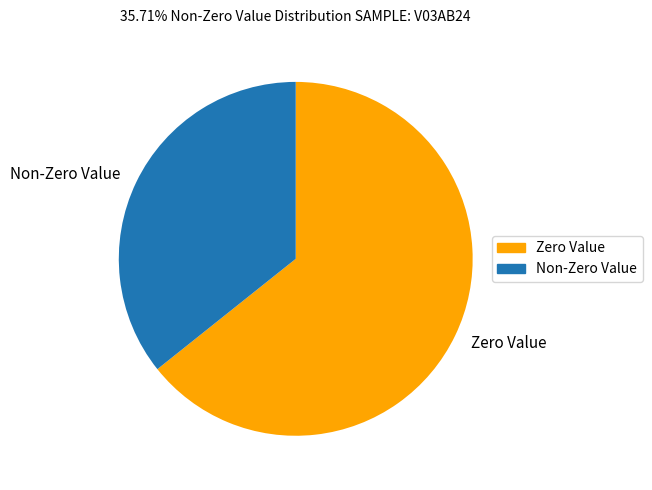

Which slice represents more than half of the pie?

Zero Value